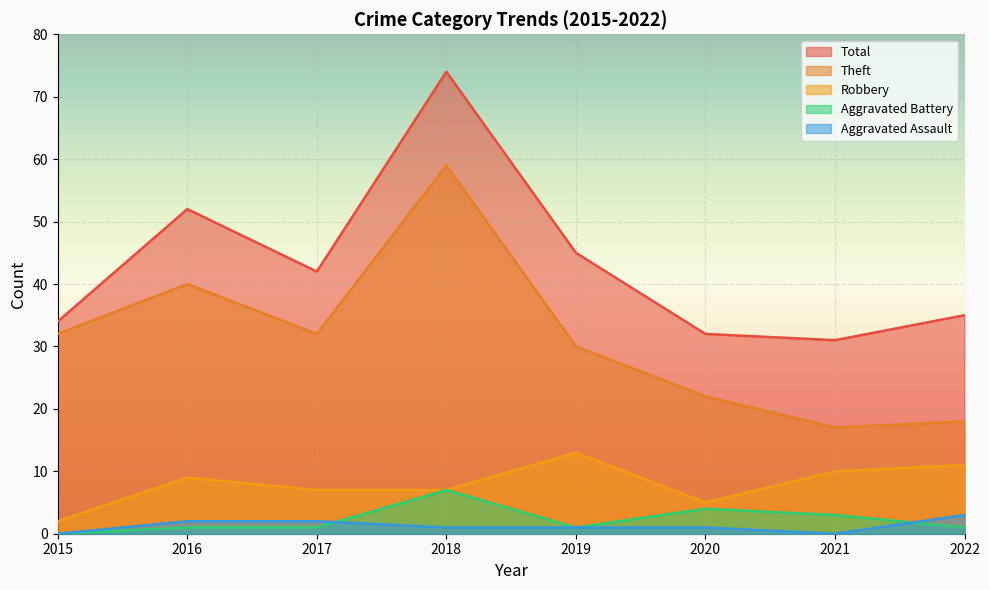

At which category does Total reach its first local valley?

2017